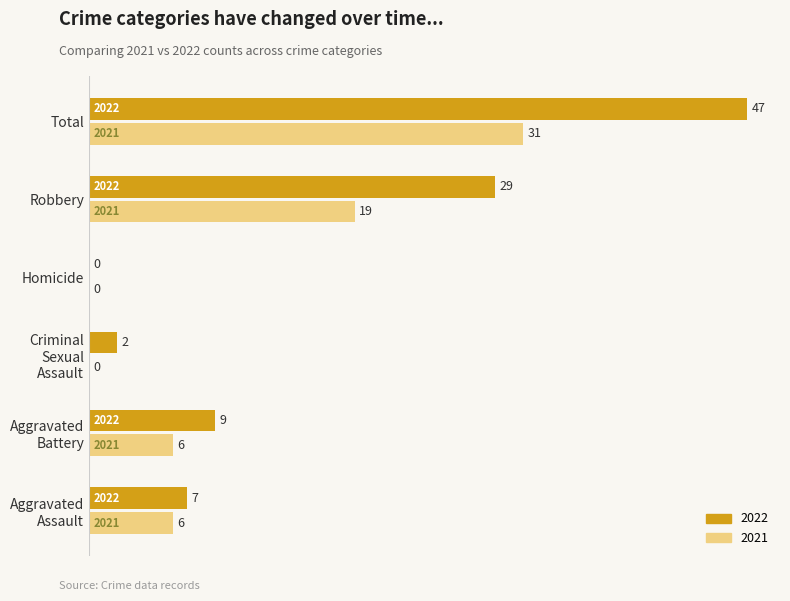

What is the approximate value of 2022 at Robbery, to the nearest 5?

30